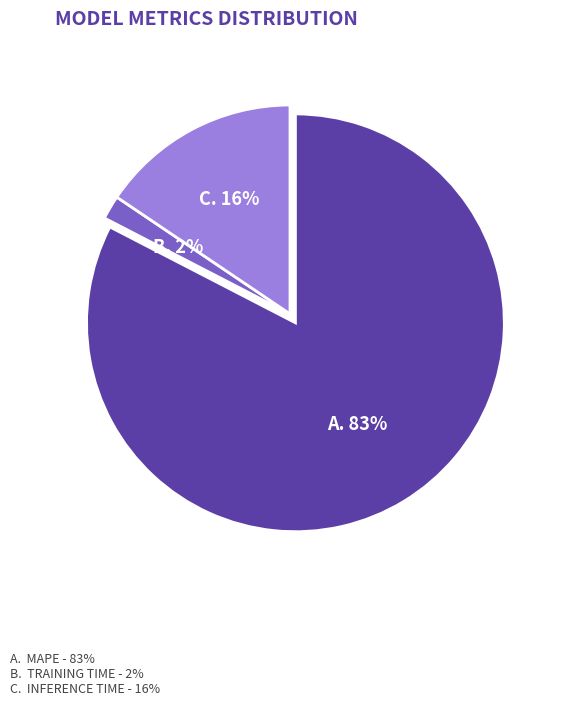

How many slices are in this pie chart?

3